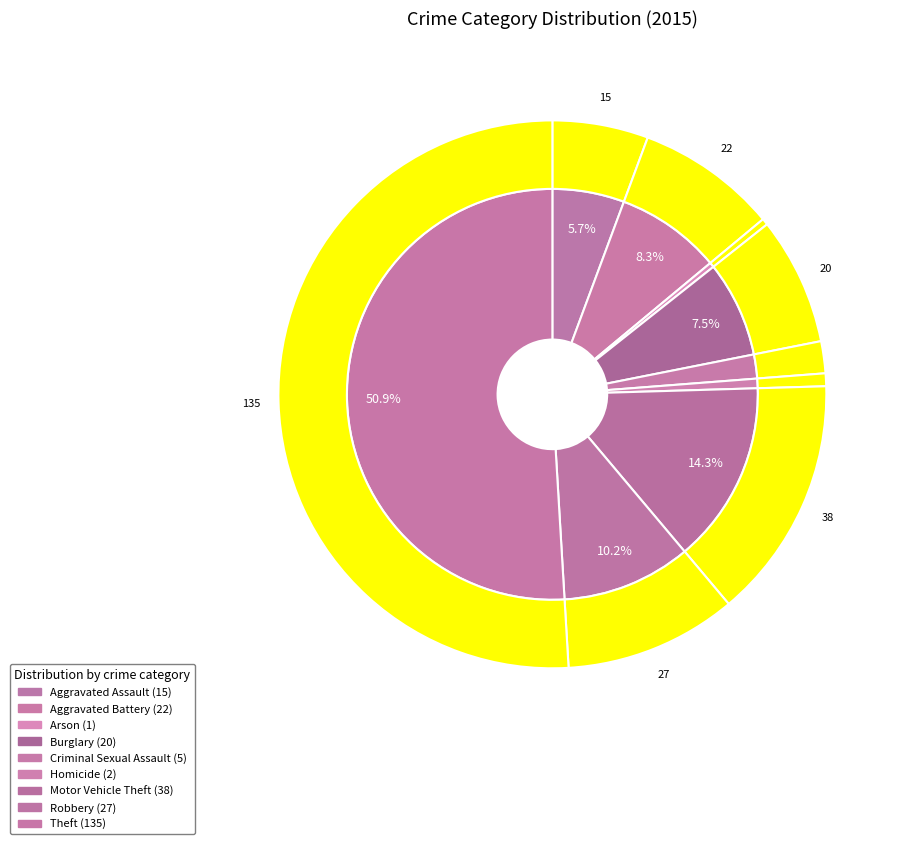

How many slices are in this pie chart?

9